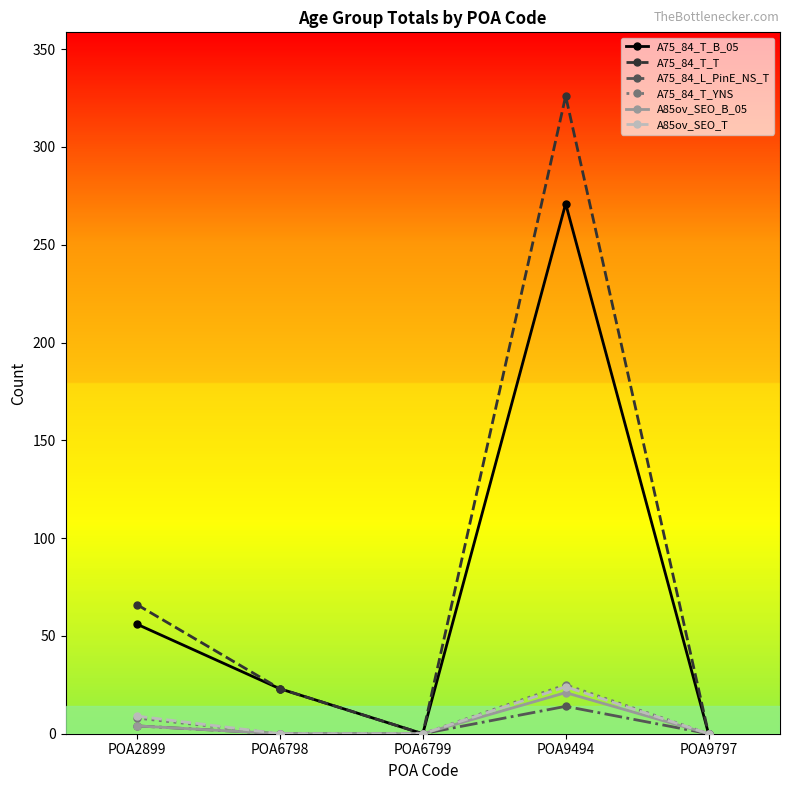

The A75_84_T_T series shows 0 at POA9797. True or false?

True